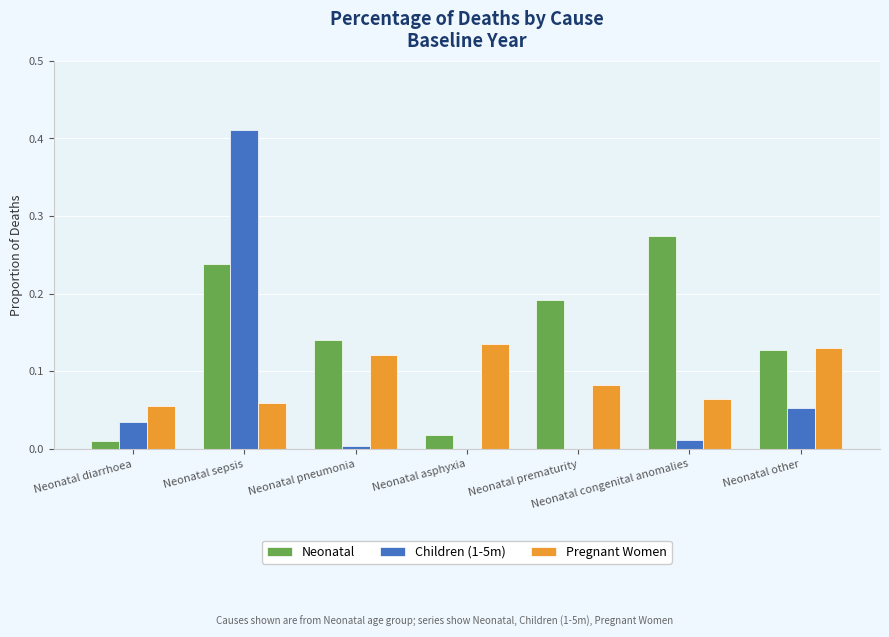

Count the number of categories in the chart.

7